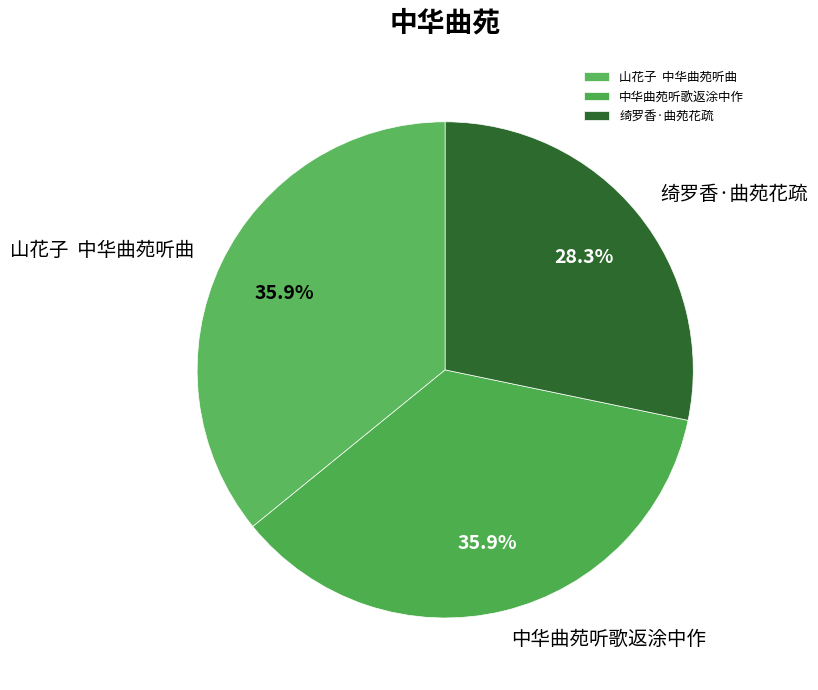

To the nearest percent, what is the difference between the largest and smallest slice percentages?

8%